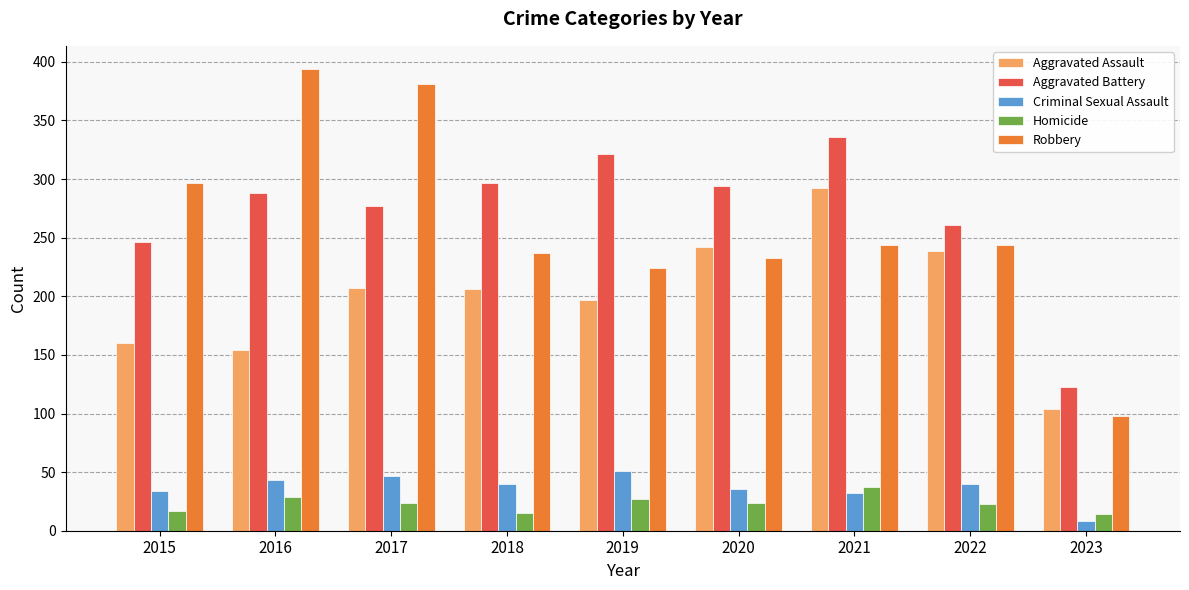

What are all the series names shown in the legend?

Aggravated Assault, Aggravated Battery, Criminal Sexual Assault, Homicide, Robbery